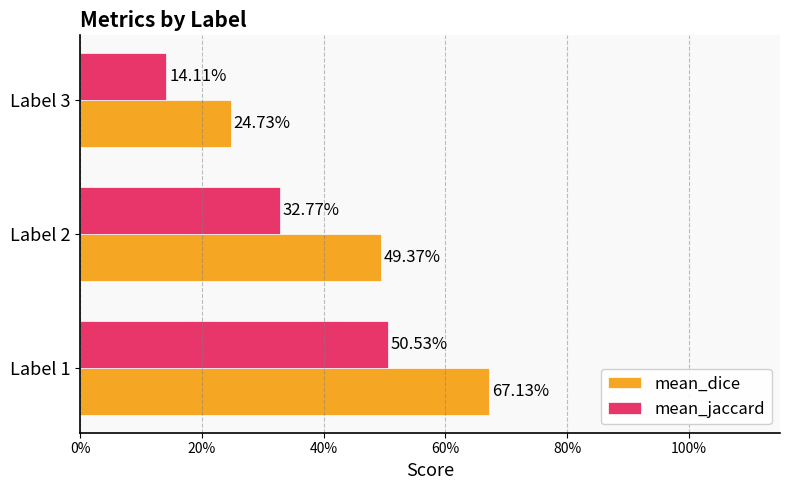

What are all the series names shown in the legend?

mean_dice, mean_jaccard